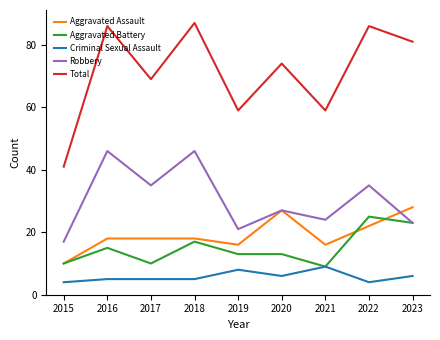

What is the difference between the highest and lowest values at 2022?

82